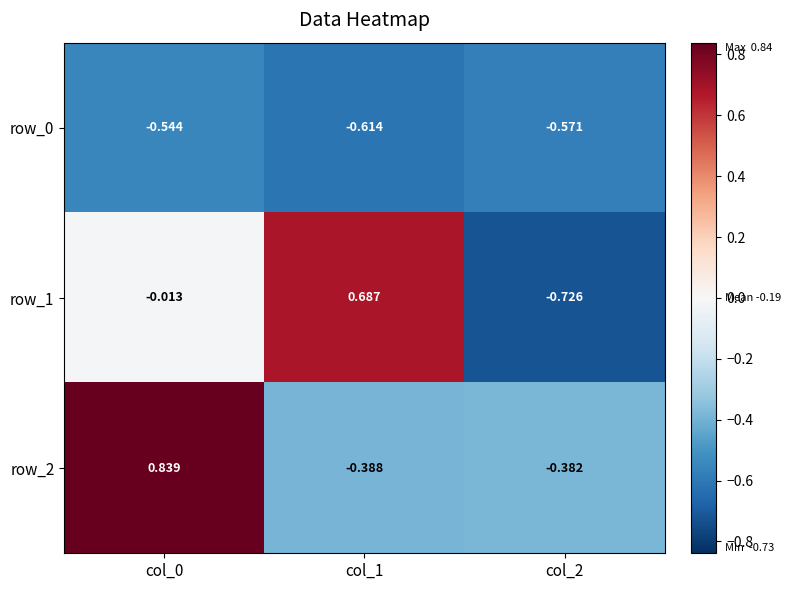

How many series are shown in this chart?

3